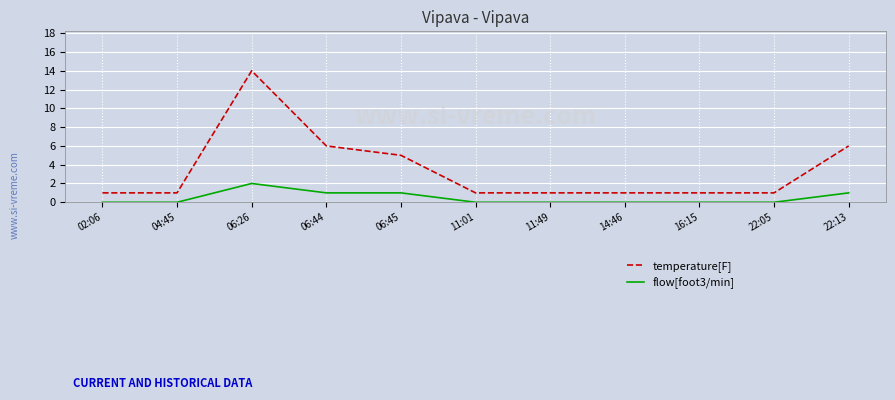

What position from the right is 04:45?

10